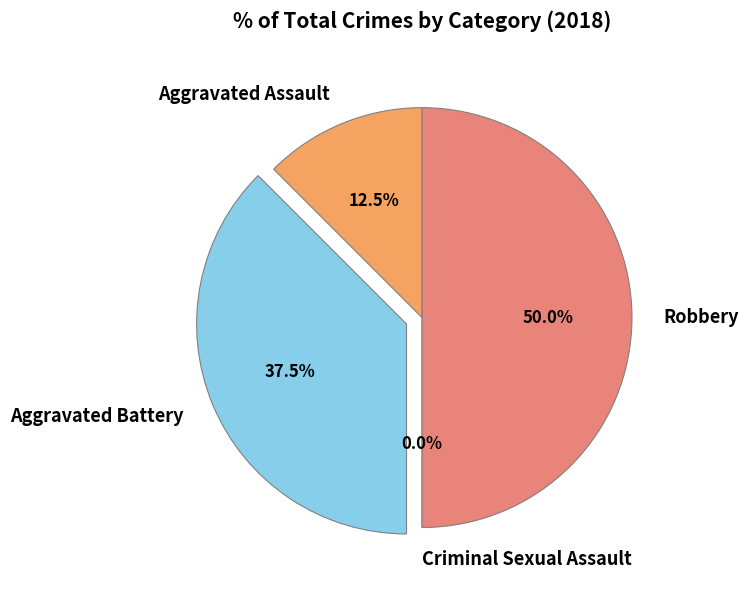

Which category has the smallest portion of the pie?

Criminal Sexual Assault